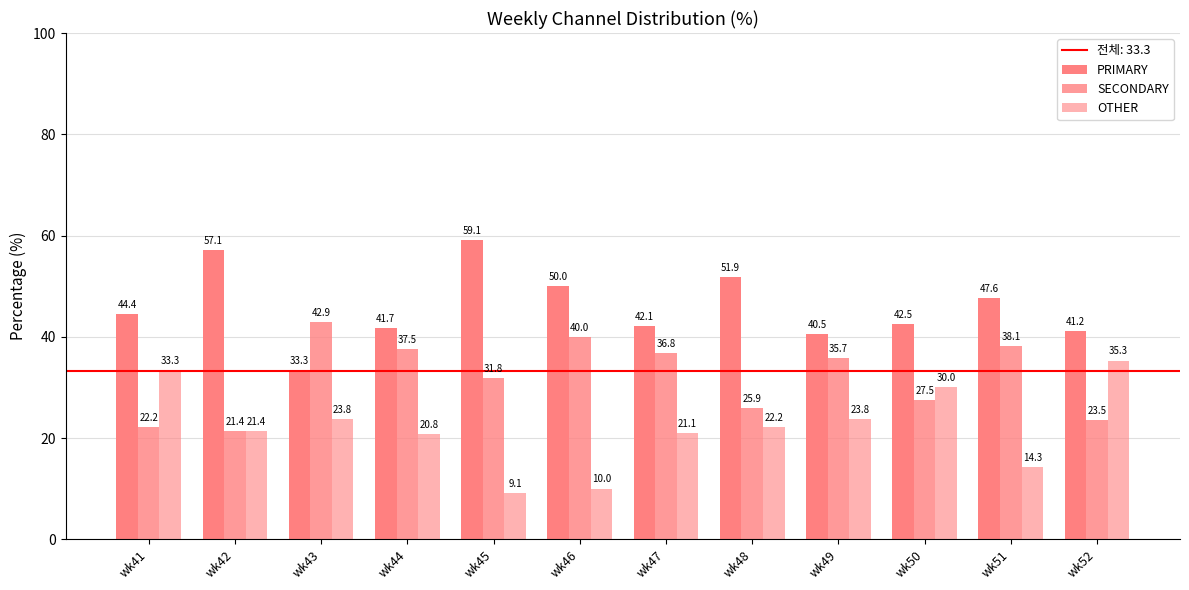

What is the difference between the maximum and minimum values in the SECONDARY series?

21.4